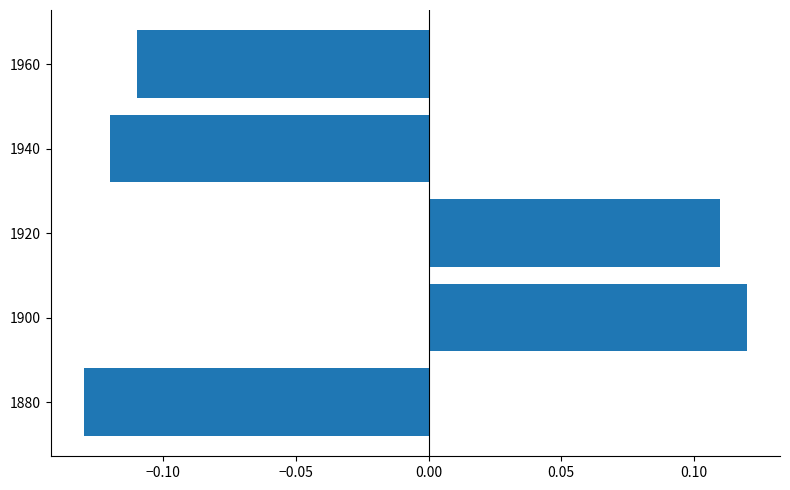

How many data points does each series have?

5